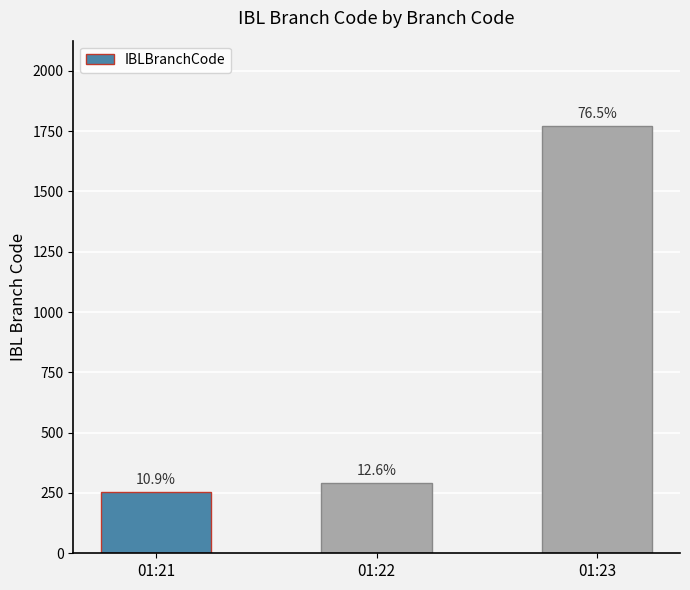

Which category has the highest value across all series?

01:23